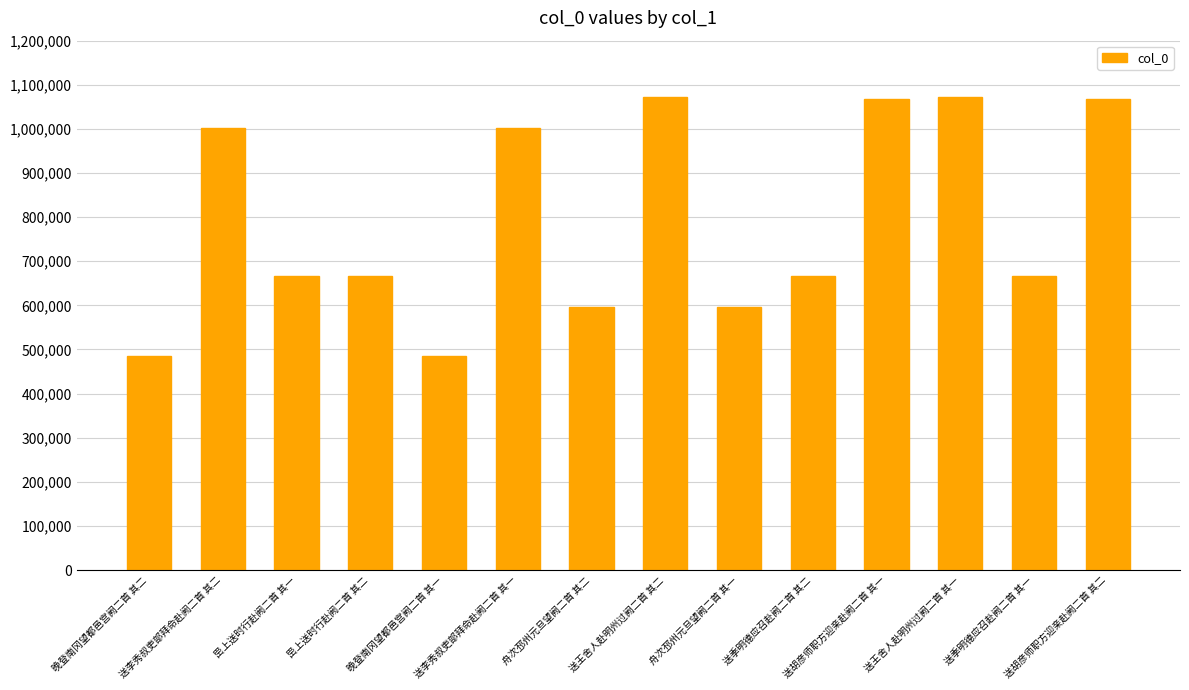

Does the chart contain stacked bars?

No